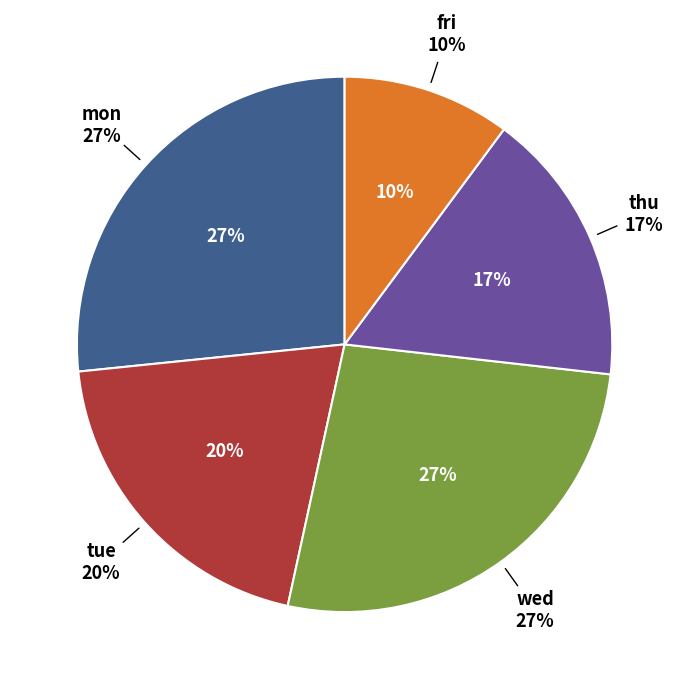

Do wed and tue together represent more than half of the pie?

No